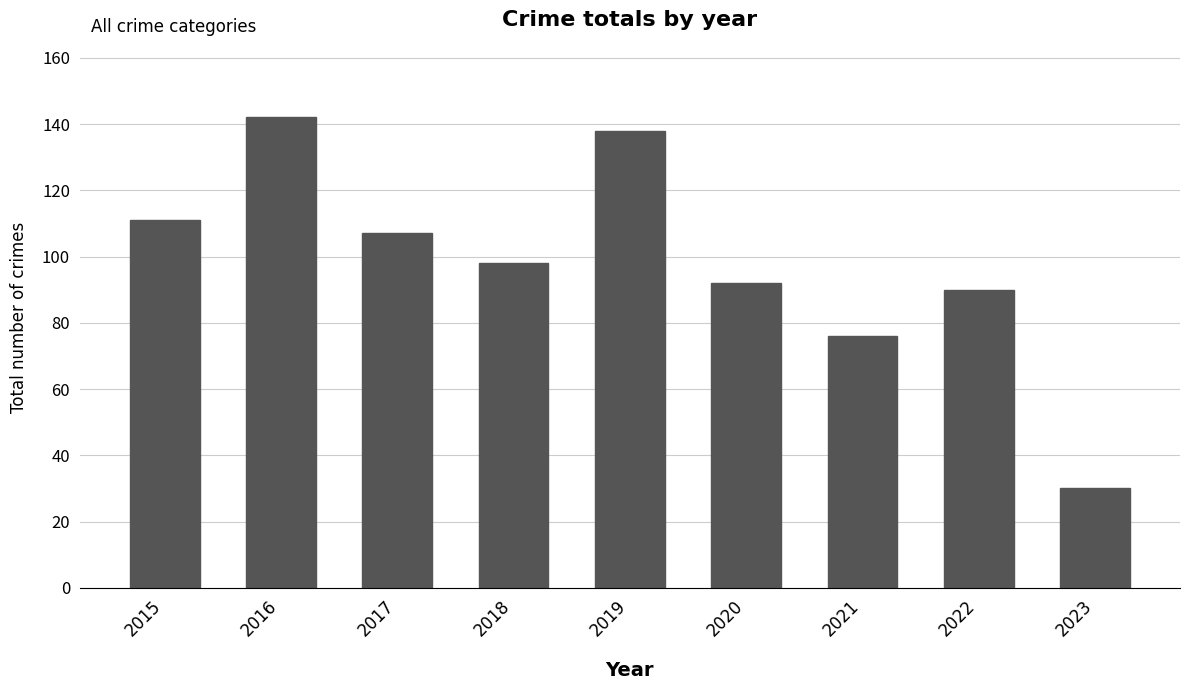

The value at 2017 is 31. True or false?

False